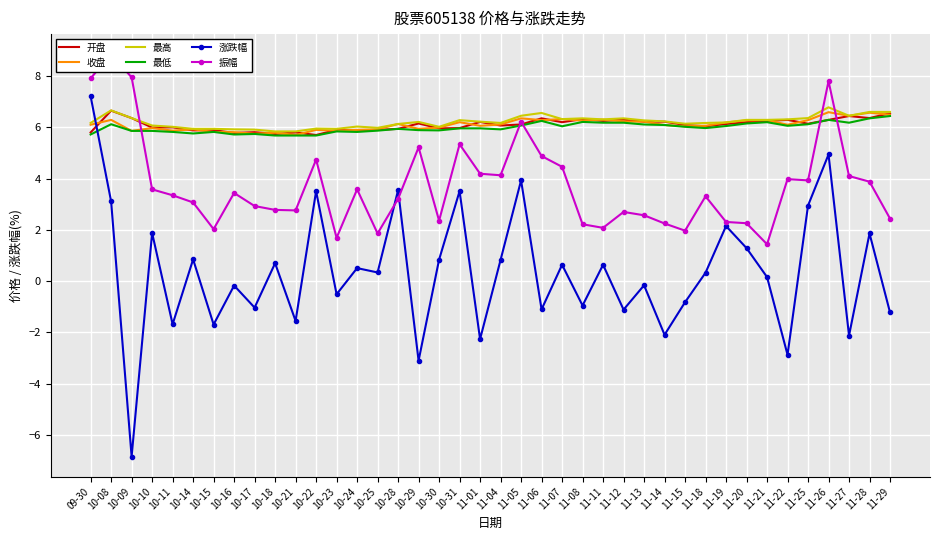

What is the sum of the 振幅 values at 10-18 and 11-19?

5.1